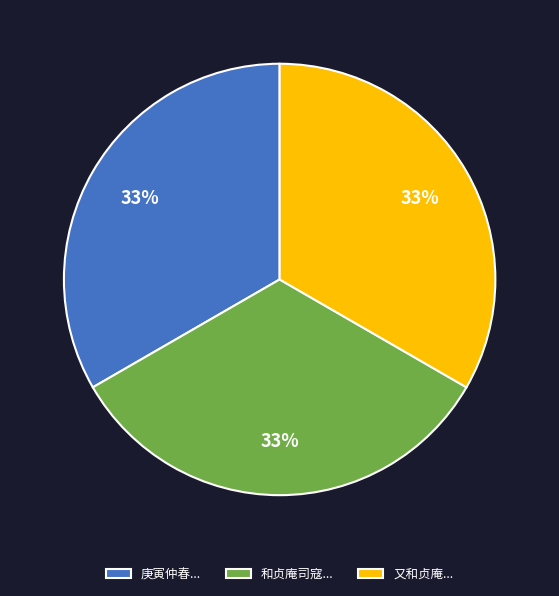

To the nearest percent, what is the combined percentage of 又和贞庵... and 庚寅仲春...?

67%